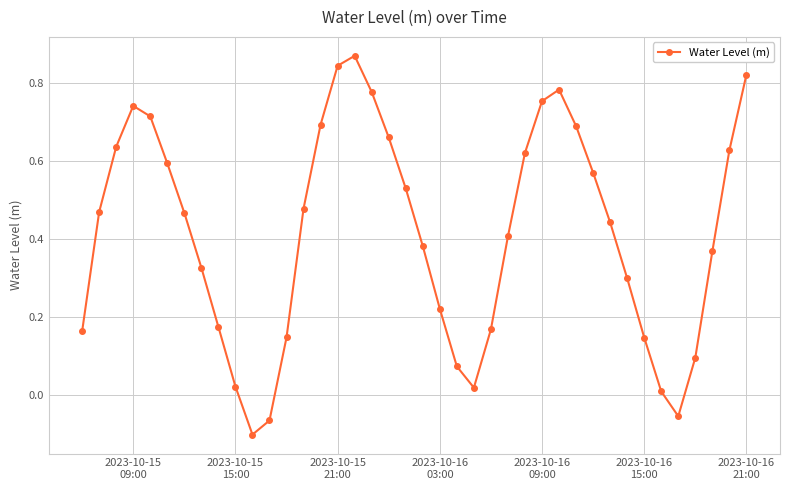

True or false: the data has more than 0 interior local peaks.

True